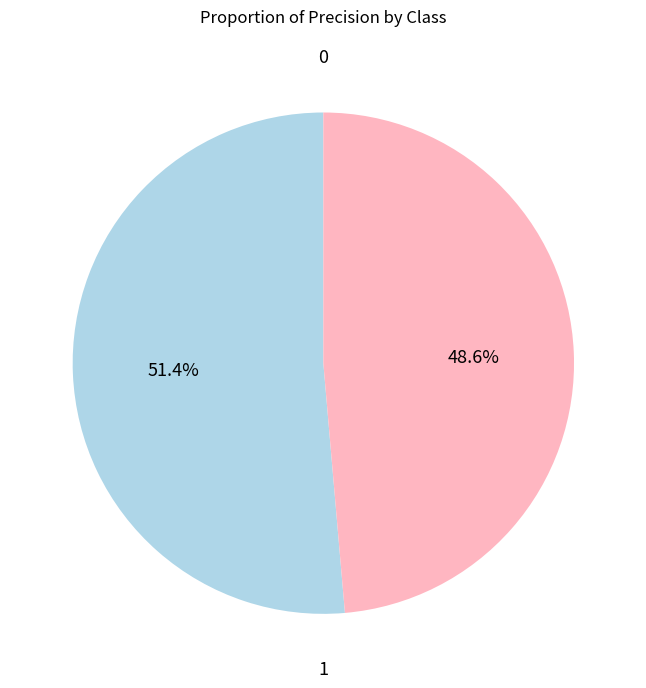

How many segments does this pie chart have?

2